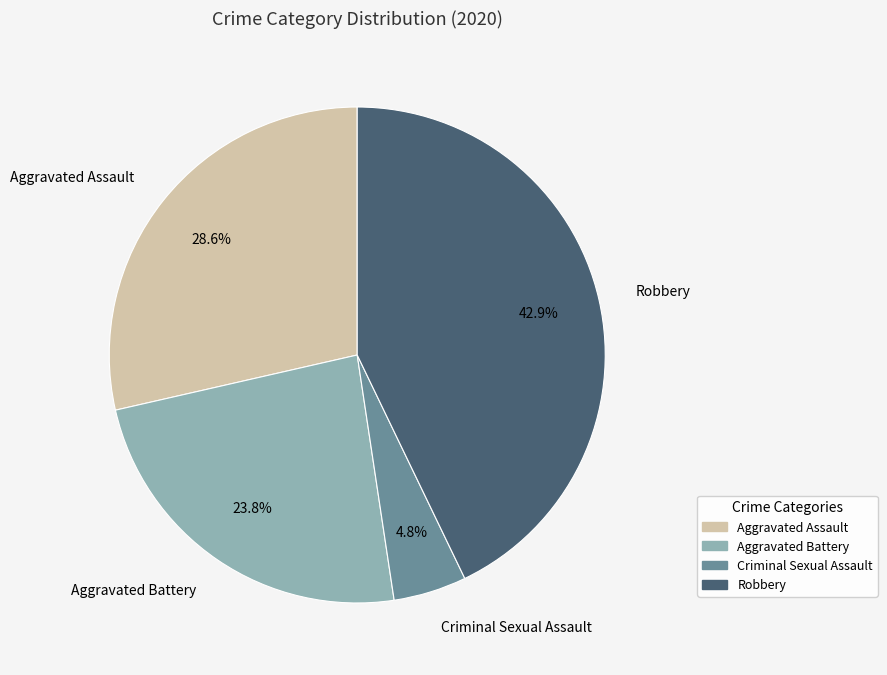

What is the ratio of the value at Aggravated Assault to the value at Criminal Sexual Assault?

6.0